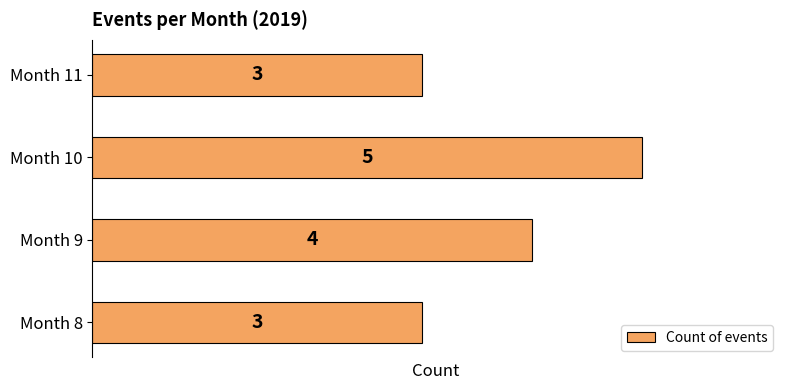

What is the approximate value at Month 10?

5